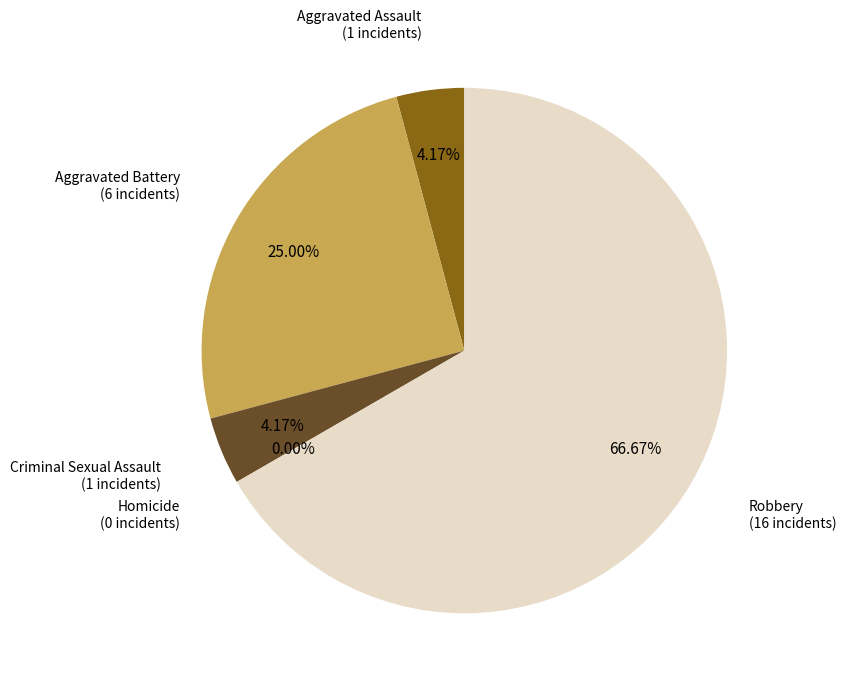

Which slice represents more than half of the pie?

Robbery